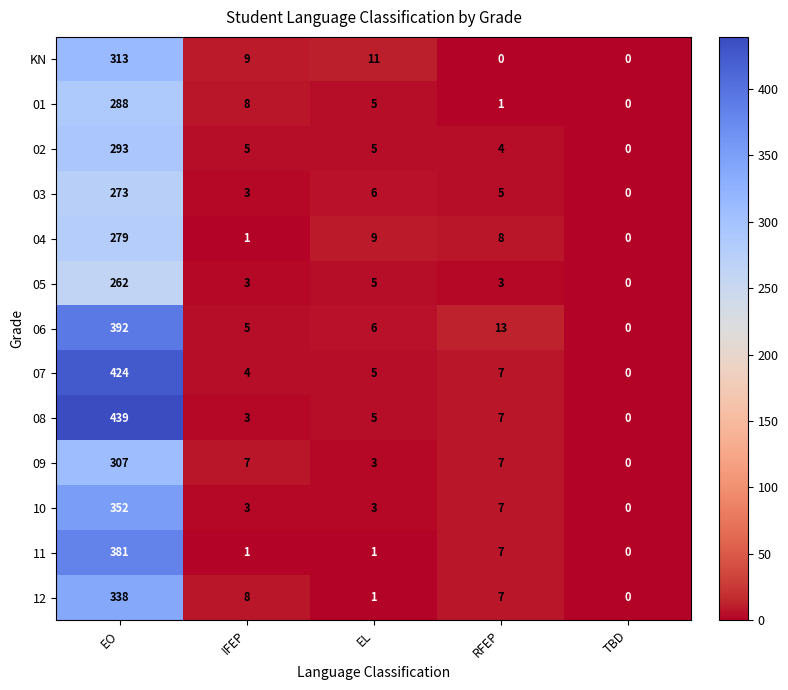

What is the total value across all series at IFEP?

60